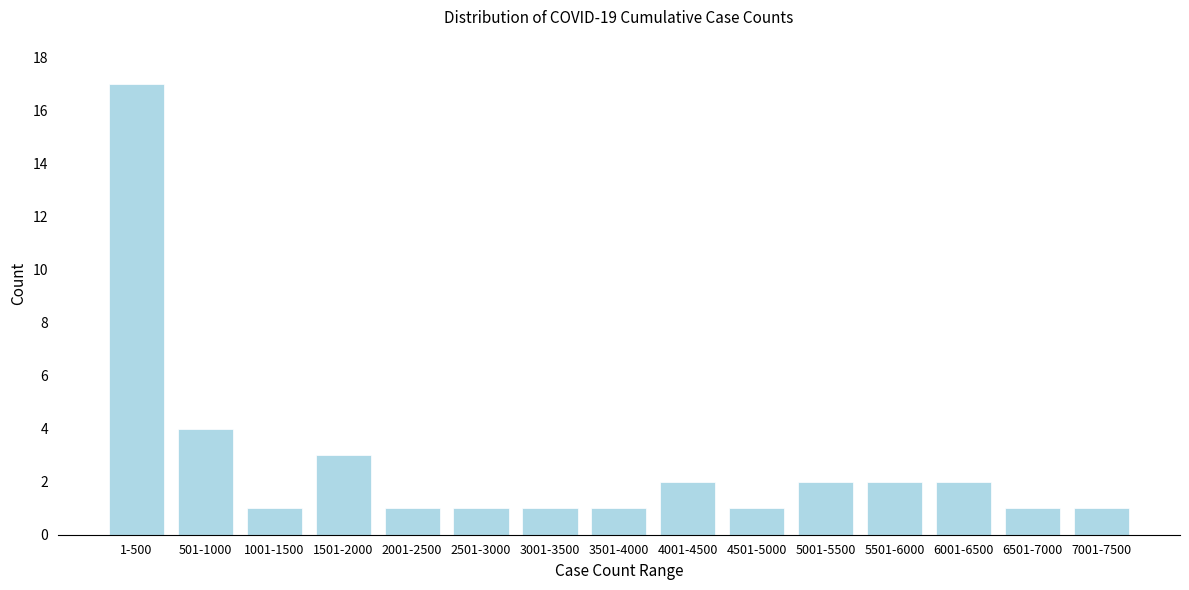

Reading right to left, list all the values displayed in this chart.

1	1	2	2	2	1	2	1	1	1	1	3	1	4	17